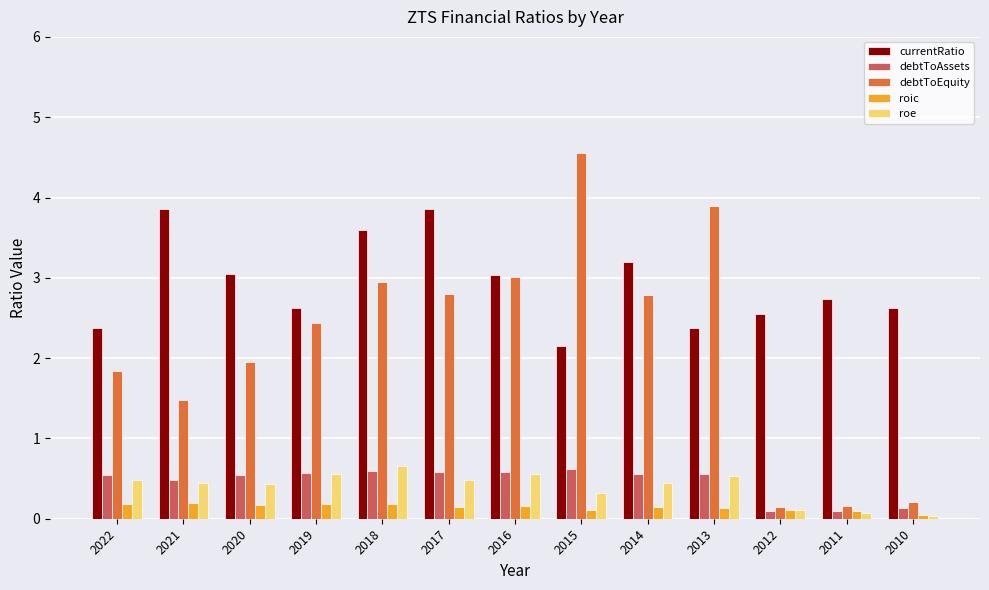

What value does the debtToEquity series have at 2022?

1.8